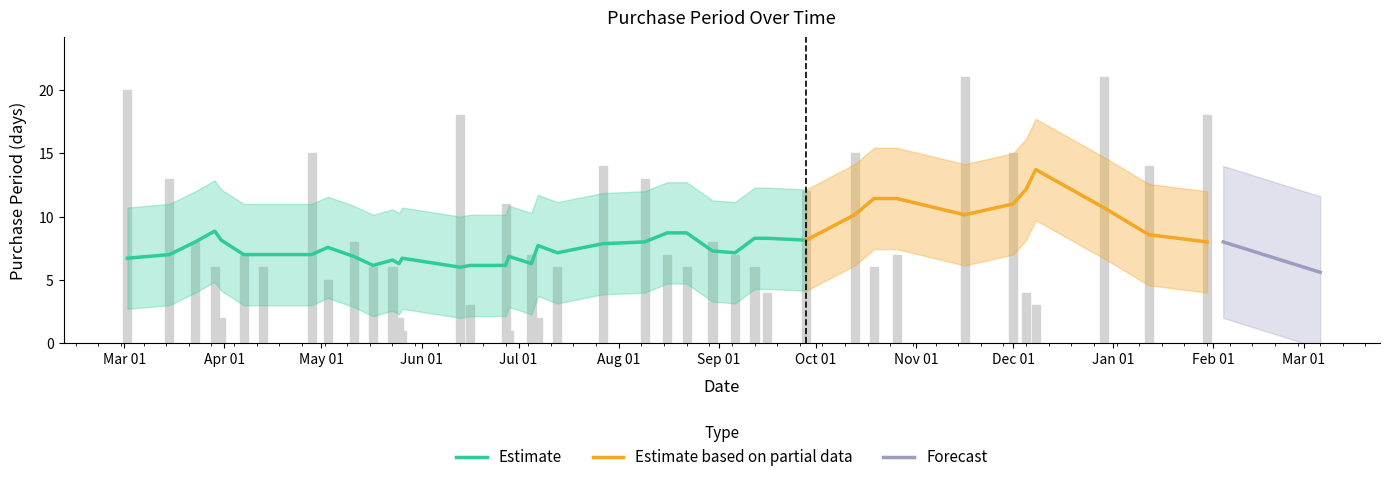

The value at 2016-04-07 is 11. True or false?

False